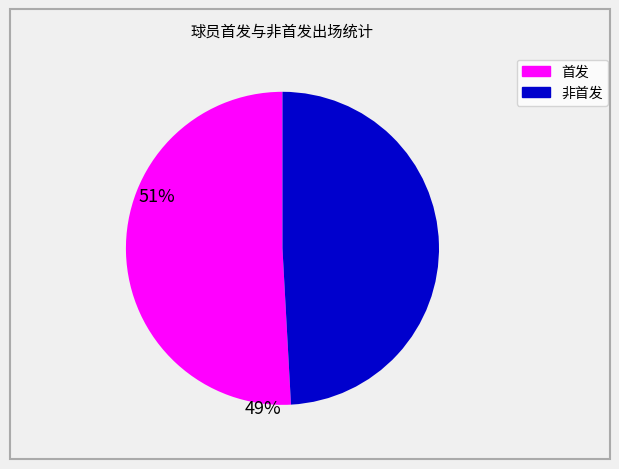

Does any single category account for the majority?

Yes